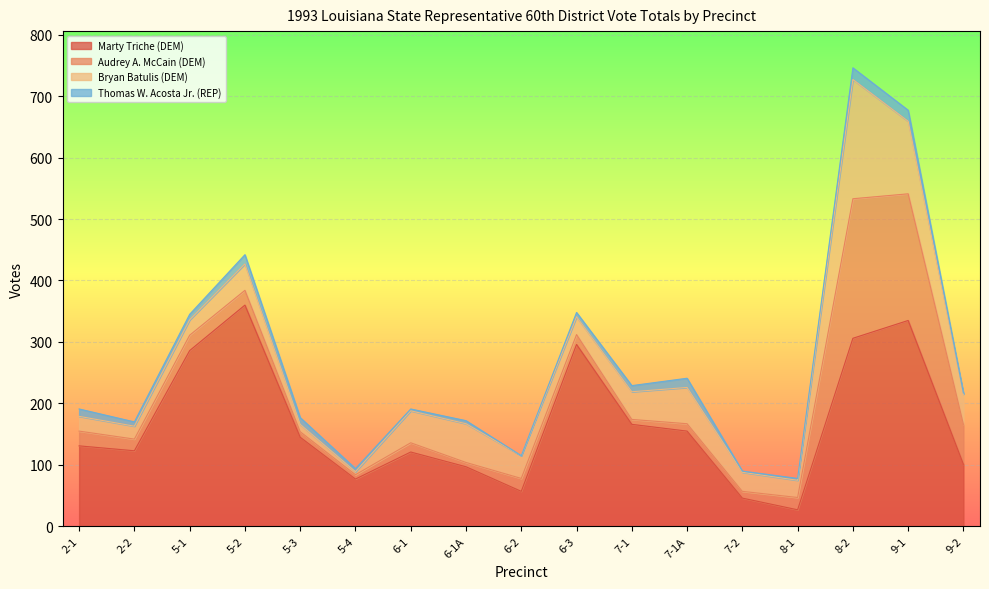

Does the chart display data point markers on the line(s)?

No